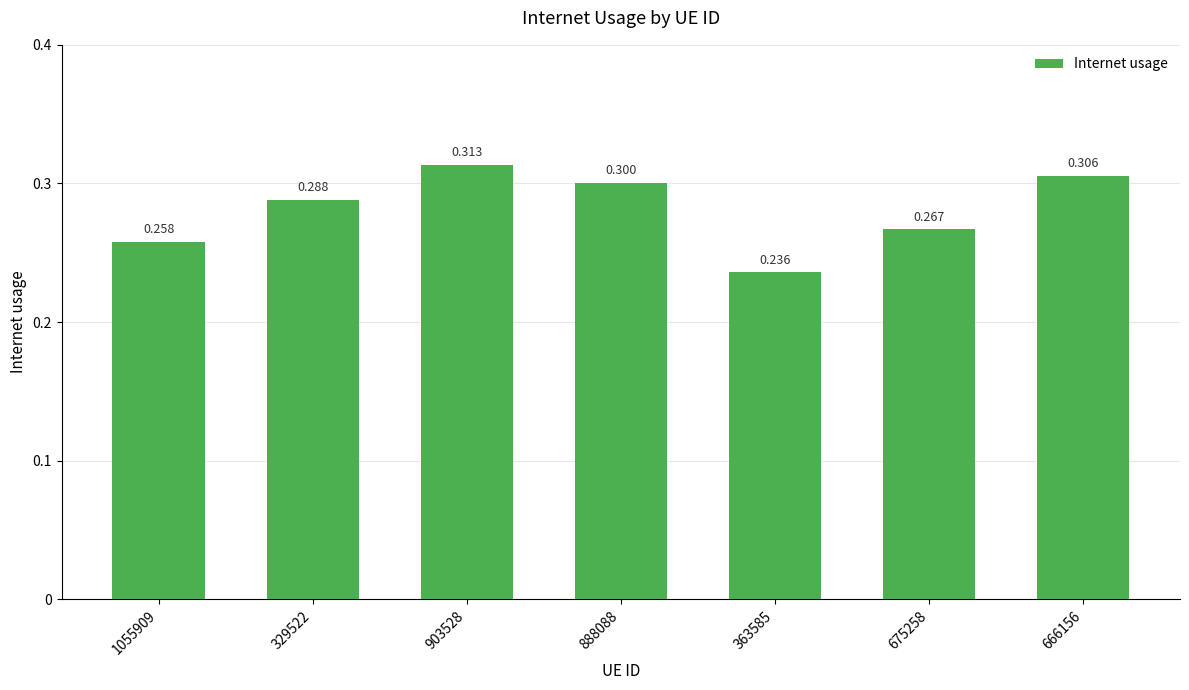

What is the label of the 7th bar from the left?

666156